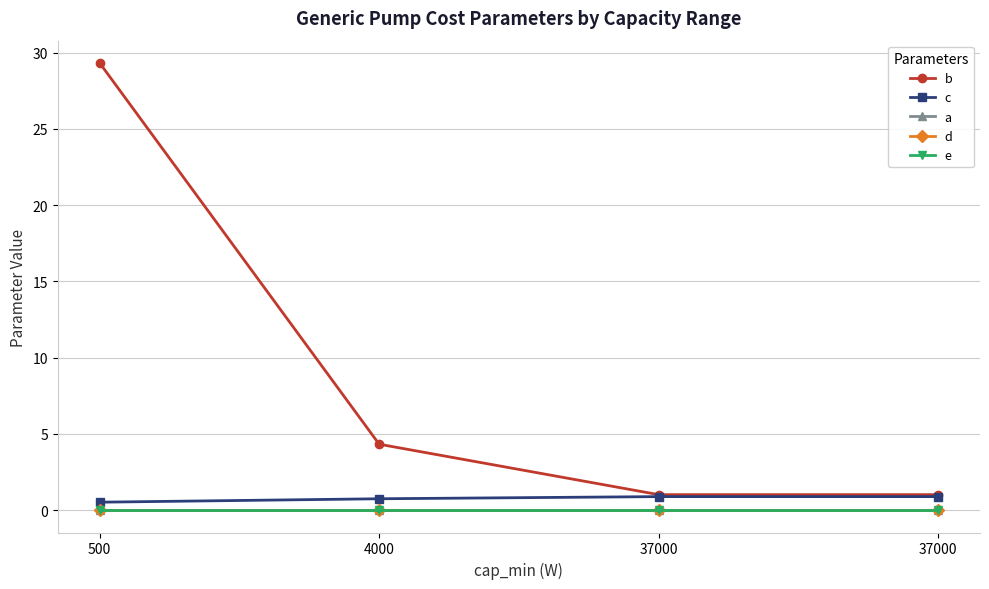

What is the sum of the b values at 4000 and 37000?

5.3